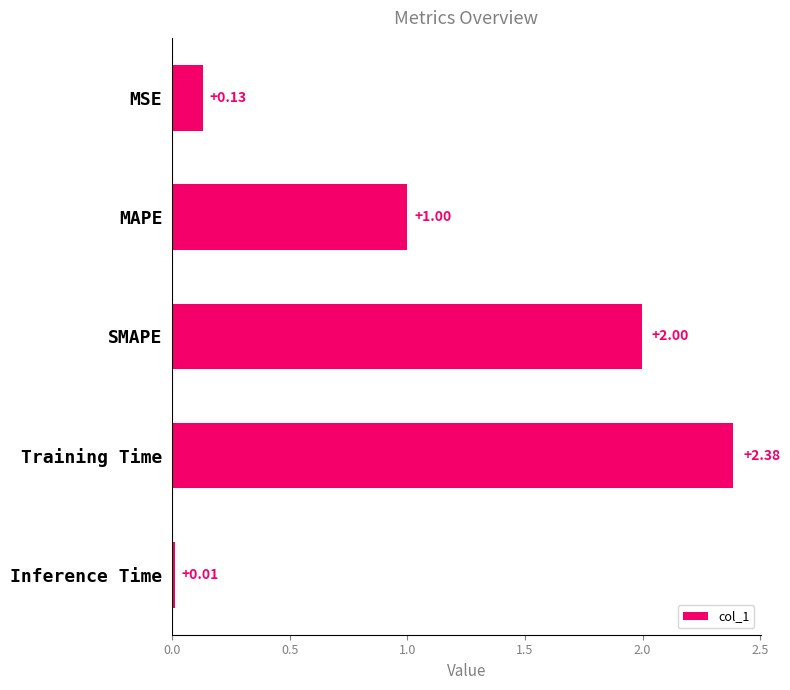

Where is the data nearest to the value 1?

MAPE